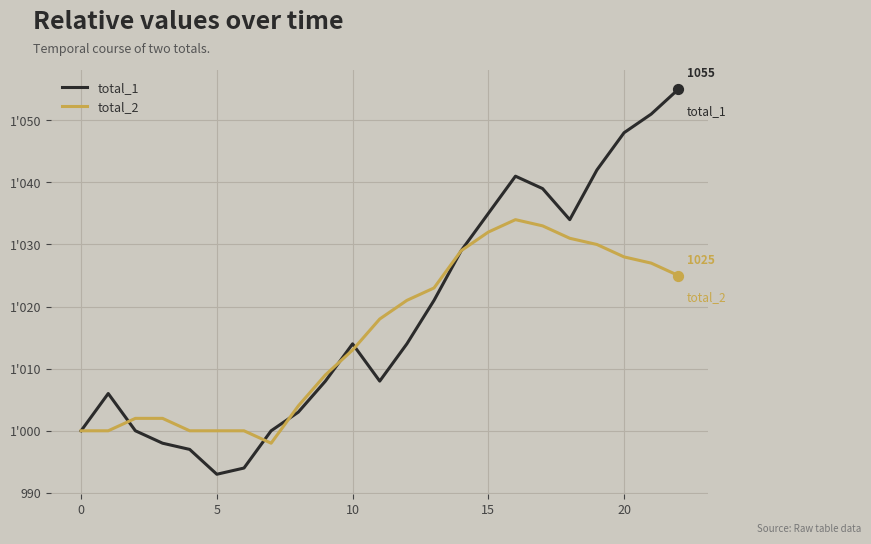

Does the chart have visible grid lines?

Yes